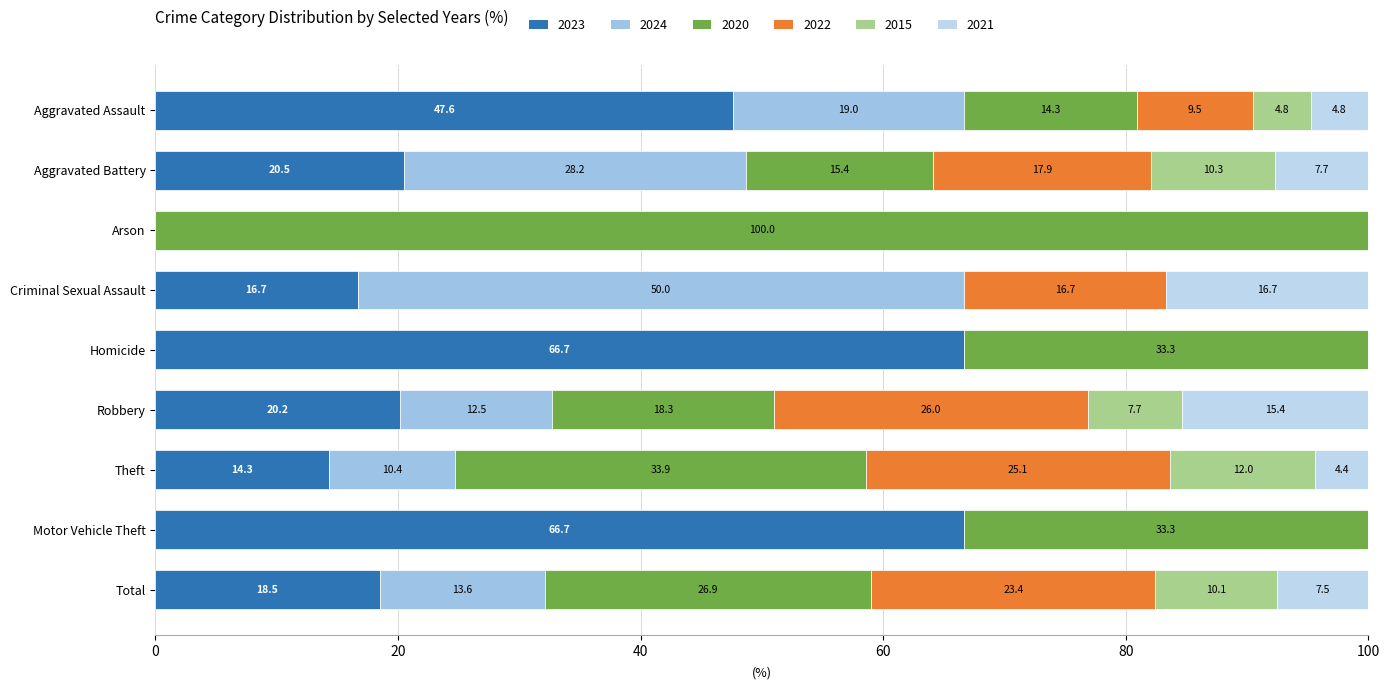

What position from the left is Total?

9